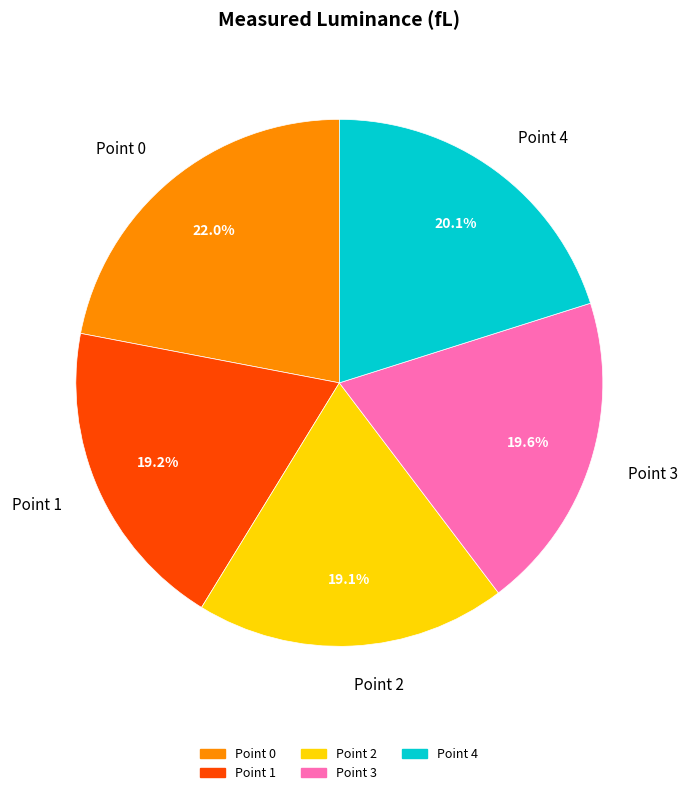

To the nearest percent, what portion does Point 4 represent?

20%